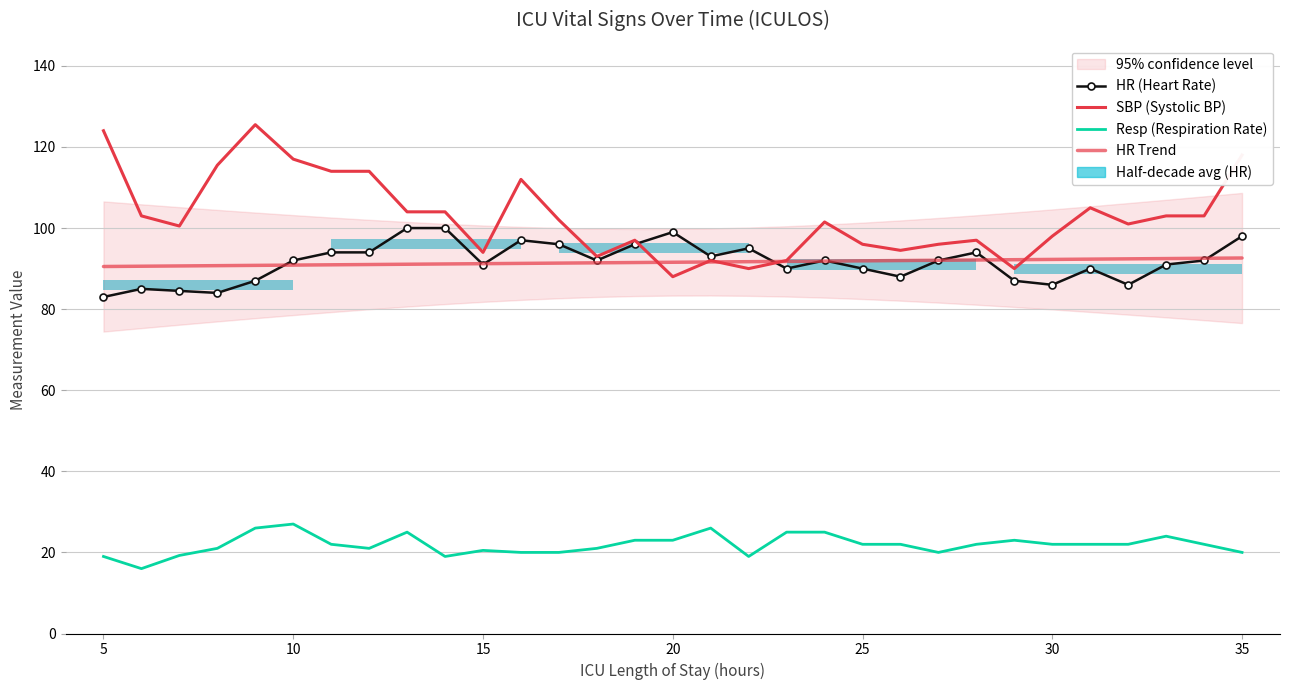

Is the value of Resp (Respiration Rate) at 28 greater than the value of HR (Heart Rate) at 15?

No